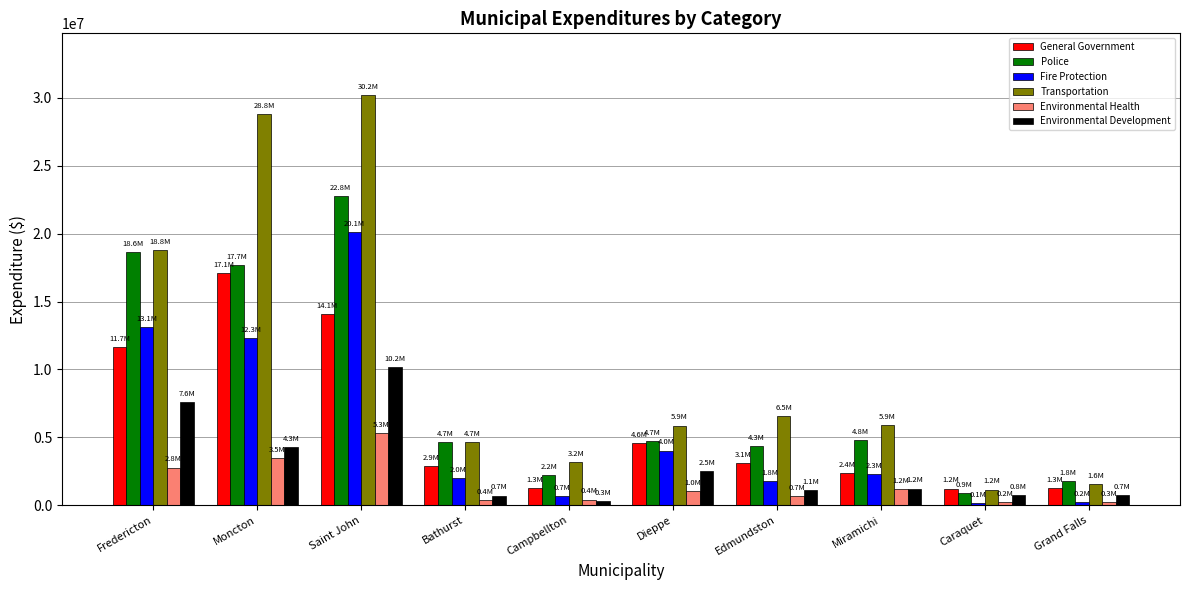

Which series has the widest spread of values?

Transportation